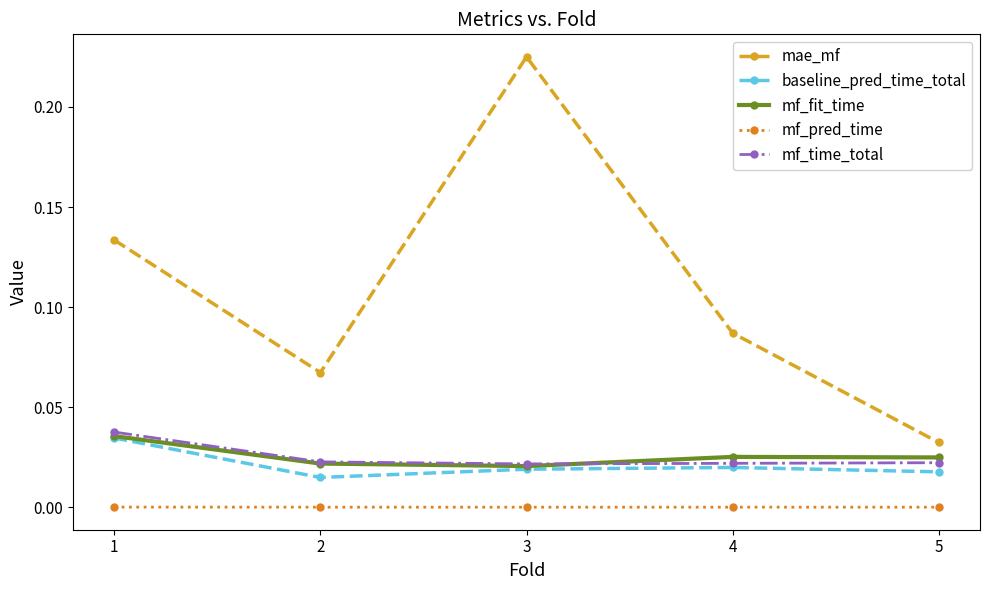

How many lines are shown in the chart?

5